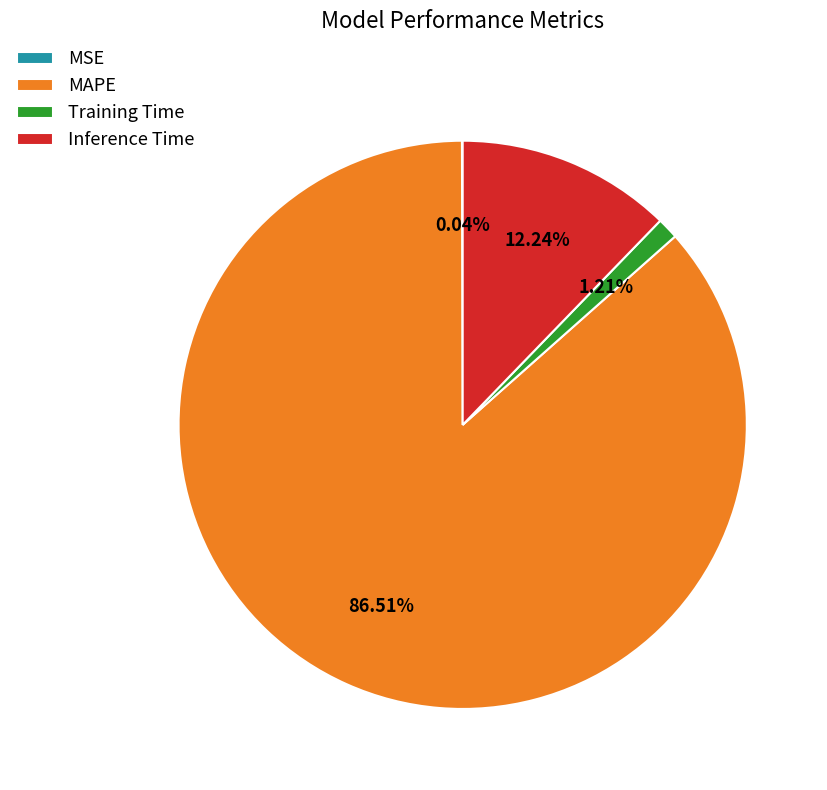

Between MAPE and Training Time, which is larger?

MAPE